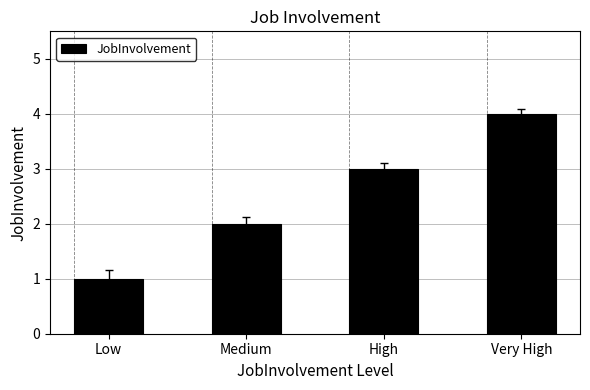

What is the difference between the maximum and minimum values?

3